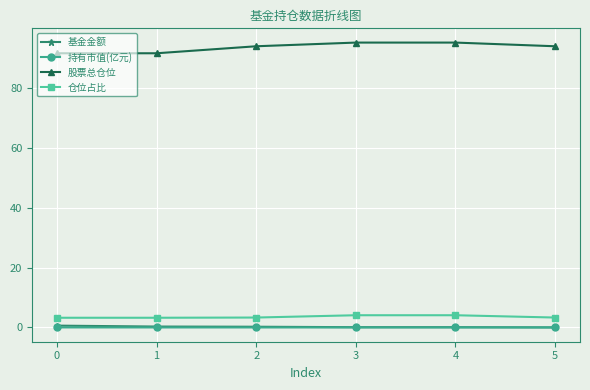

Which series has the widest spread of values?

股票总仓位